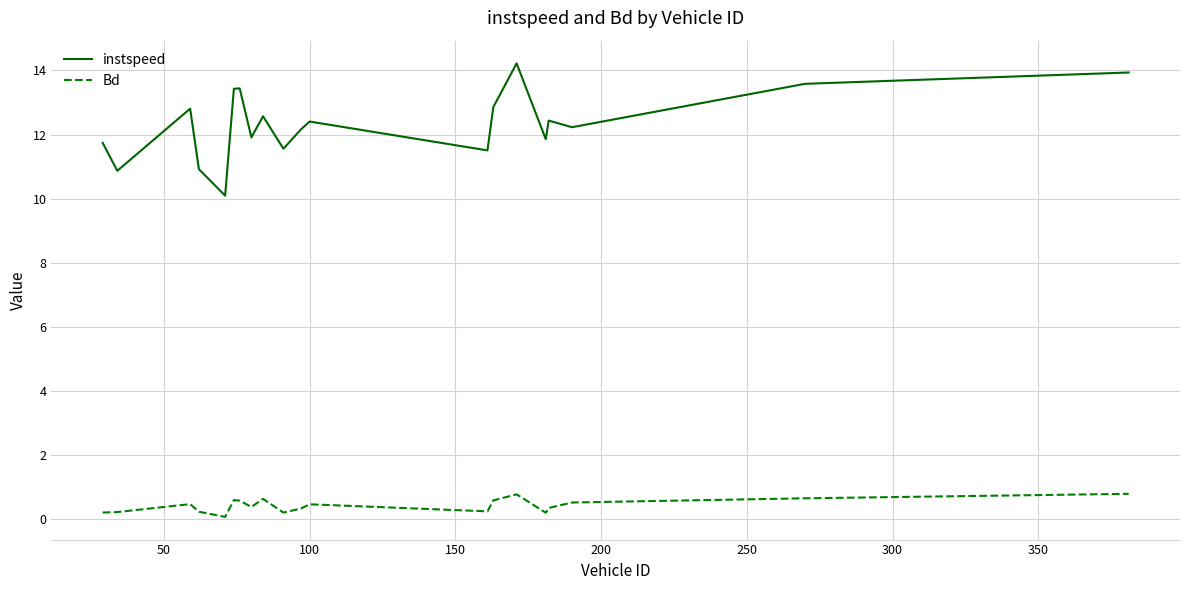

Which series has the largest range (max minus min)?

instspeed